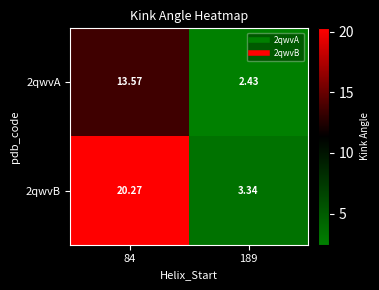

Is the value of 2qwvA at 84 greater than the value of 2qwvB at 189?

Yes